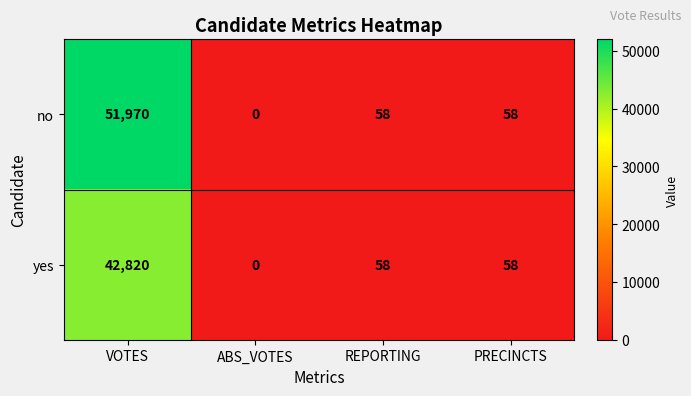

Reading left to right, extract all data points from this chart.

no: 51970	0	58	58
yes: 42820	0	58	58